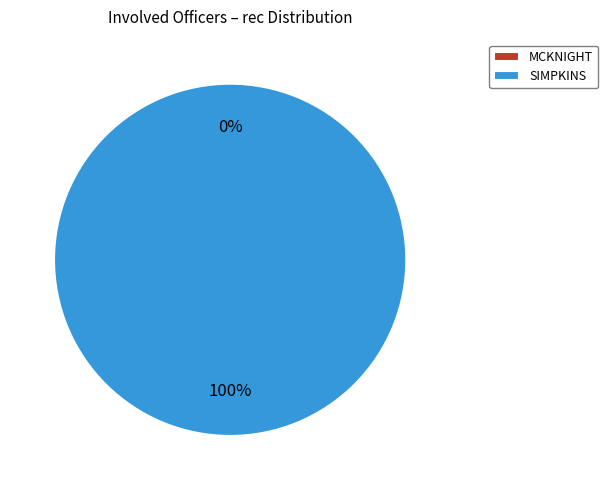

Which slice is the largest?

SIMPKINS